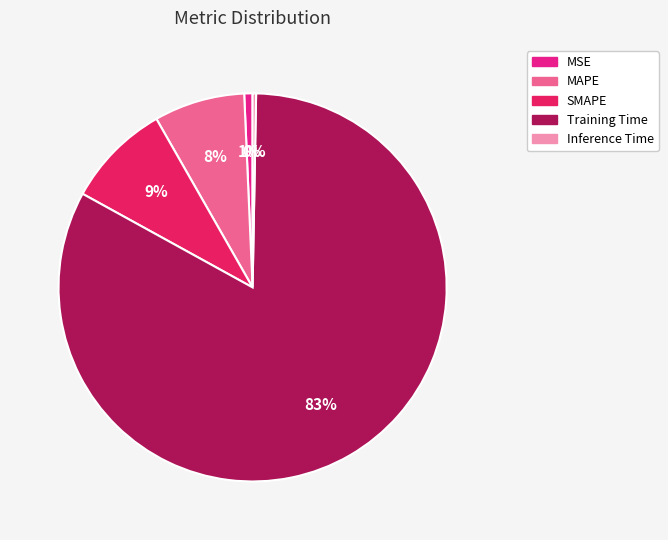

Which category accounts for the majority?

Training Time